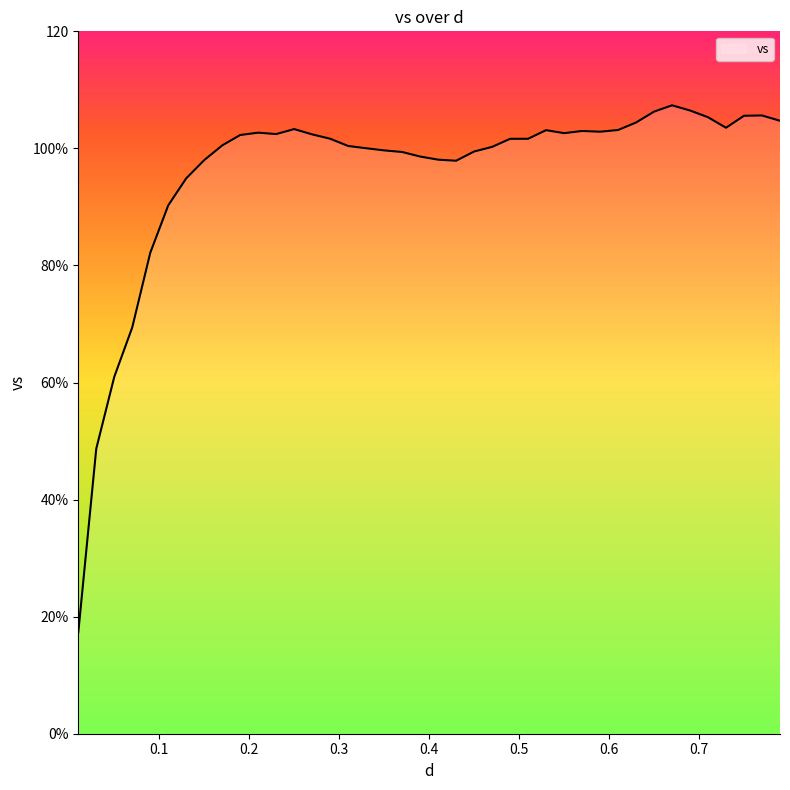

What is the sum of all values?

3838.0